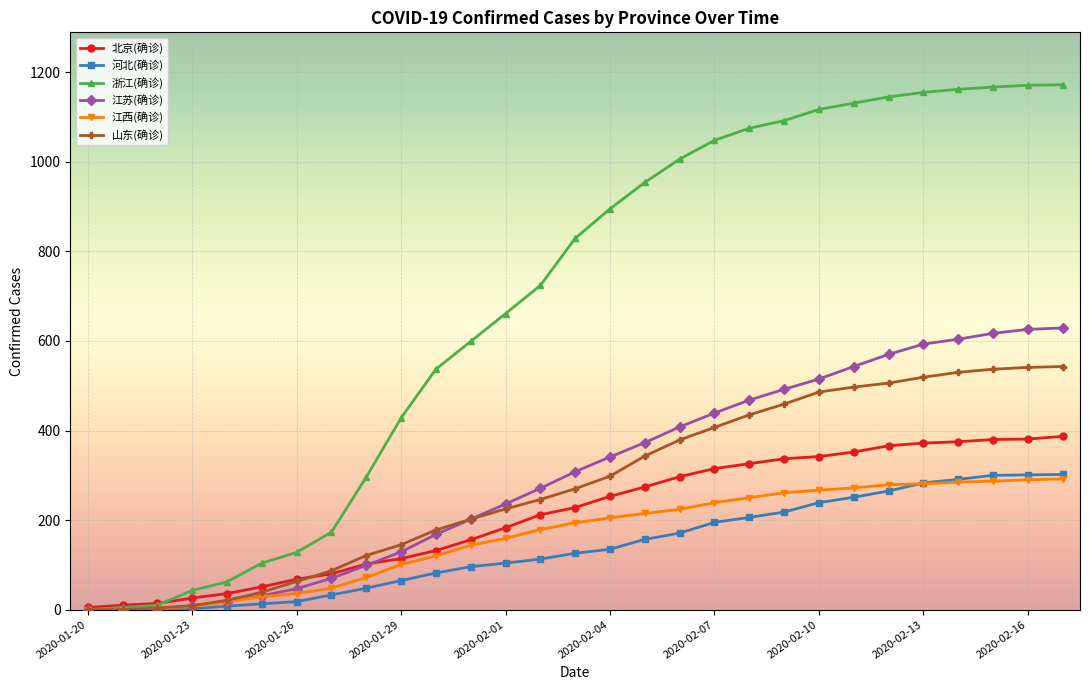

Which series has the largest total across all categories?

浙江(确诊)